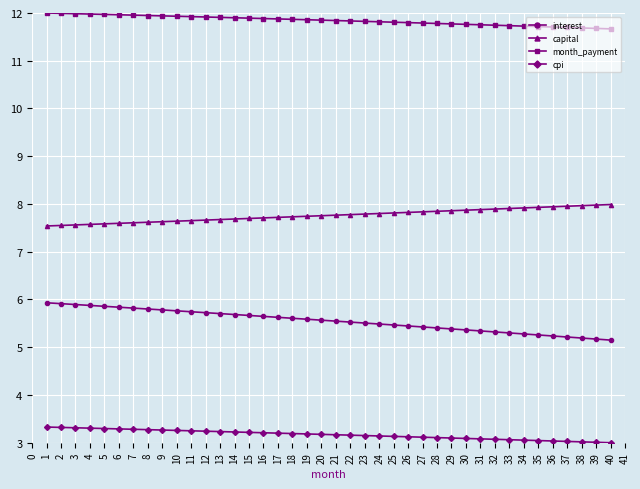

True or false: capital has a value of 12.2 at 32.

False